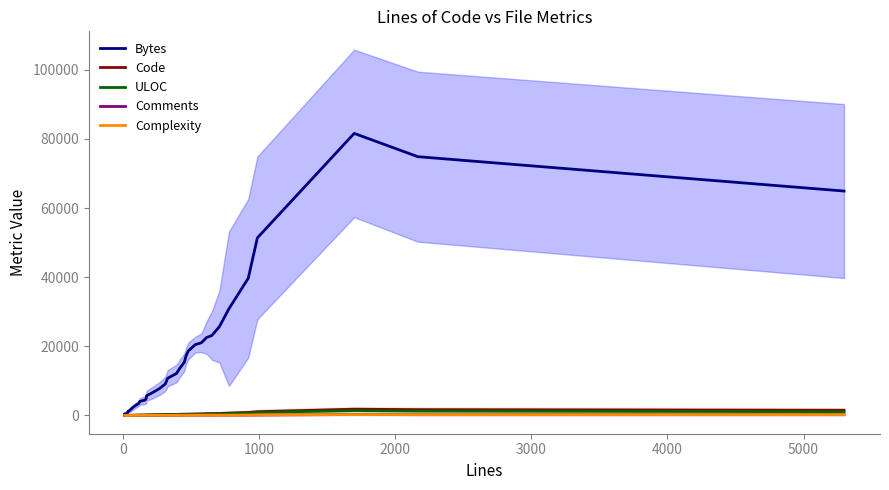

How many lines are shown in the chart?

5